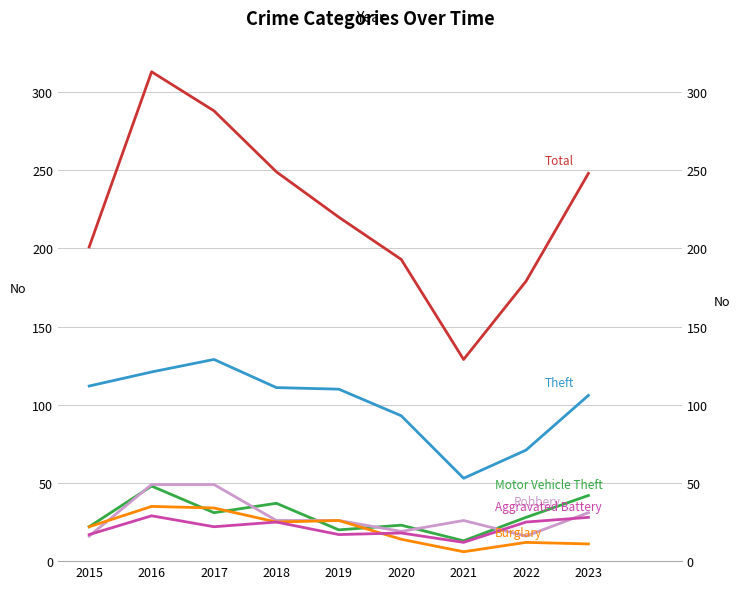

What is the spread (max minus min) of values at 2016?

284